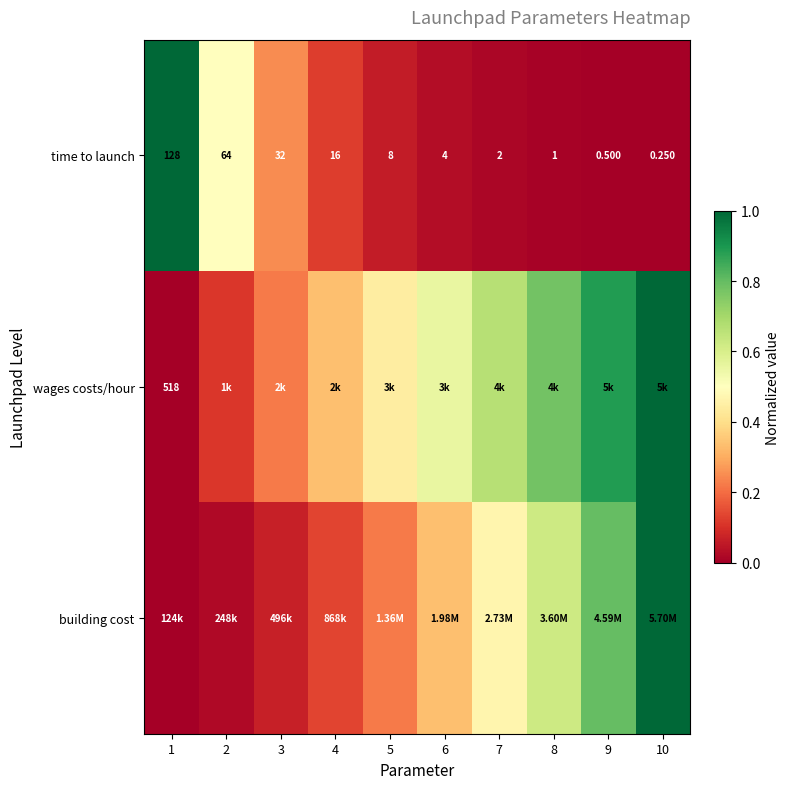

How many values in the time to launch series are below 8?

5